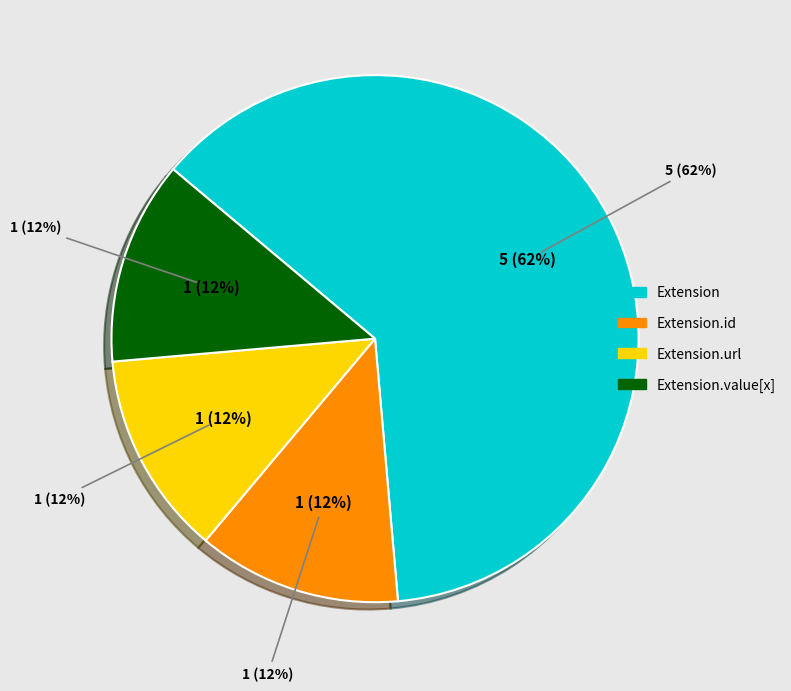

Count the number of slices in the pie.

5